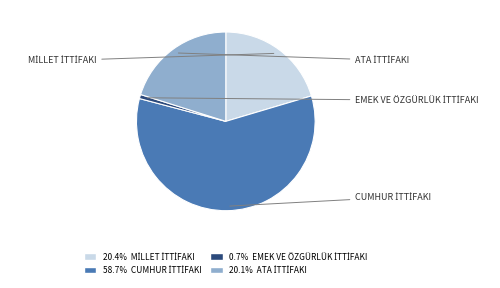

Does any single category account for the majority?

Yes